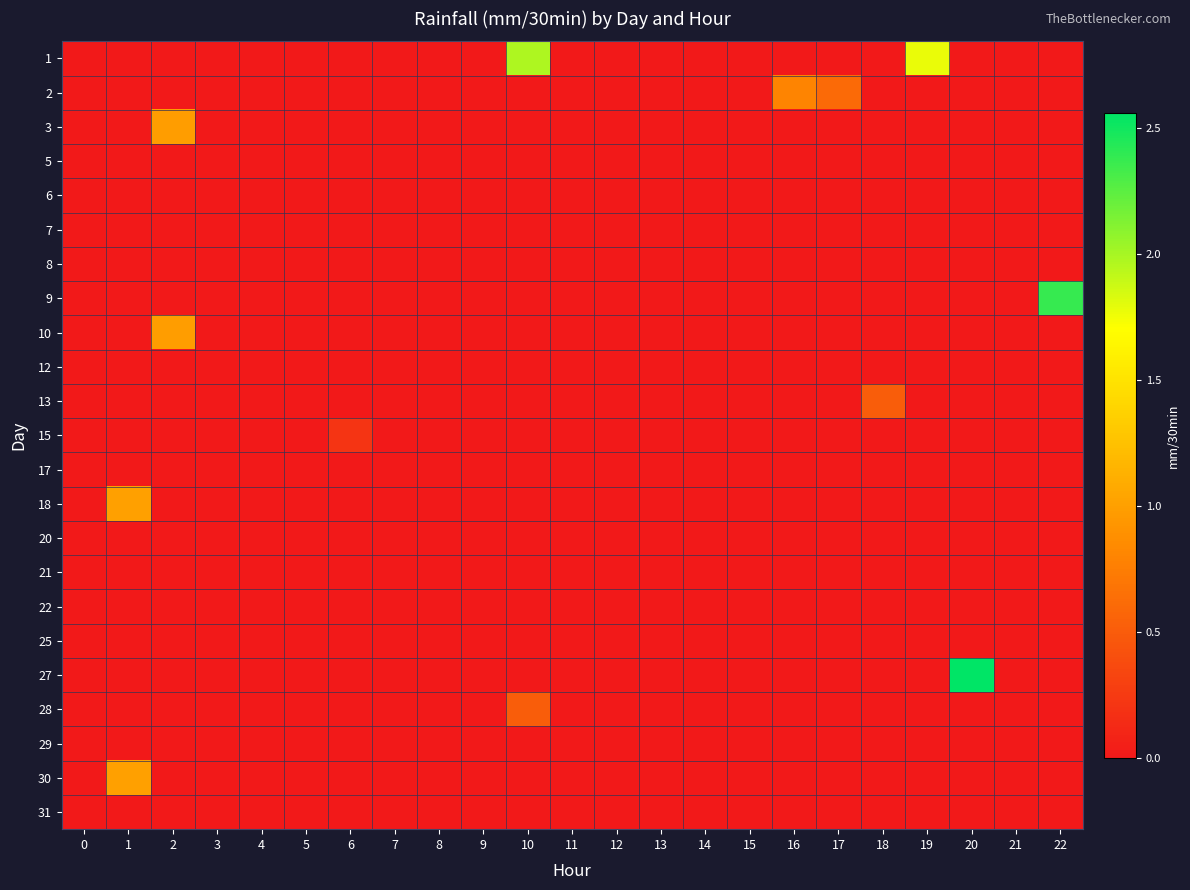

Which series has the largest range (max minus min)?

27